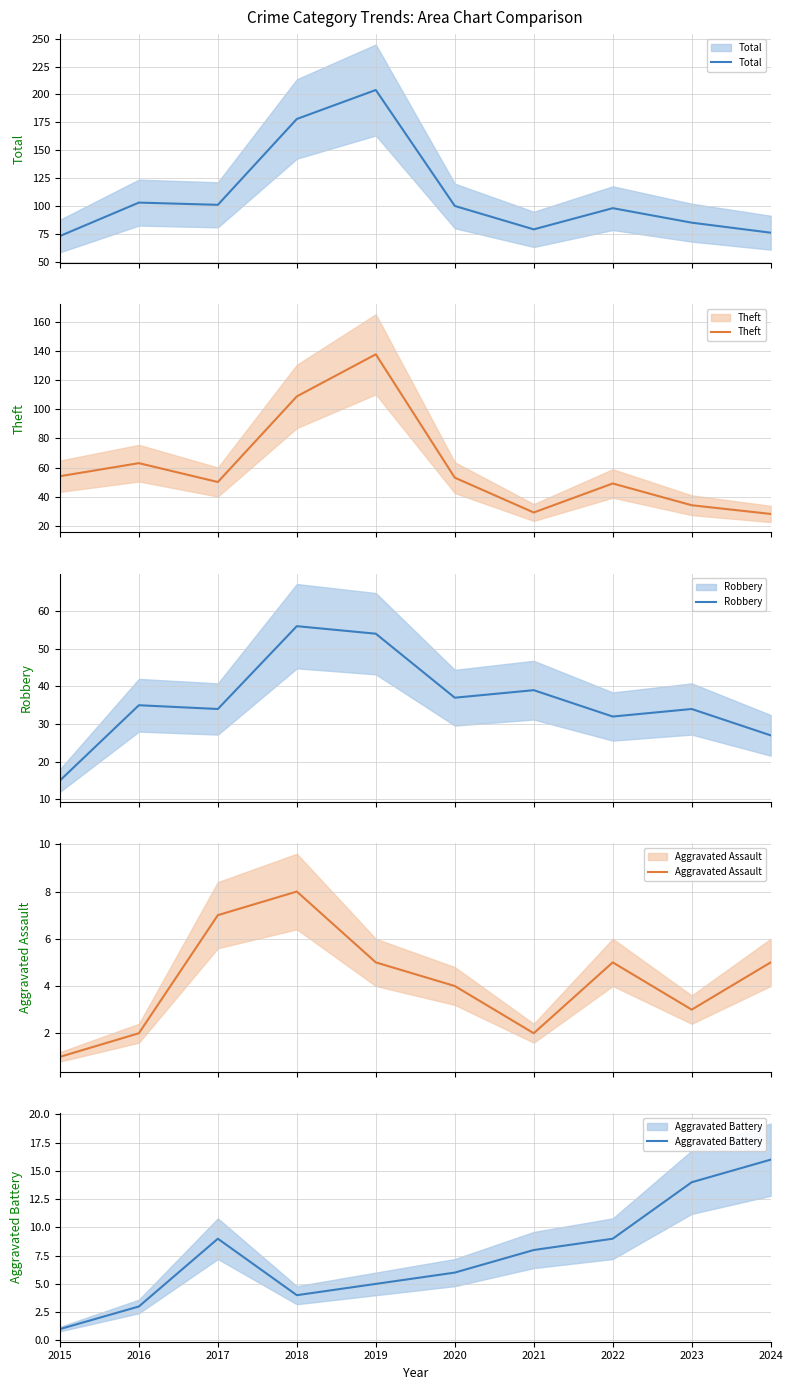

What are all the series names shown in the legend?

Total, Theft, Robbery, Aggravated Assault, Aggravated Battery